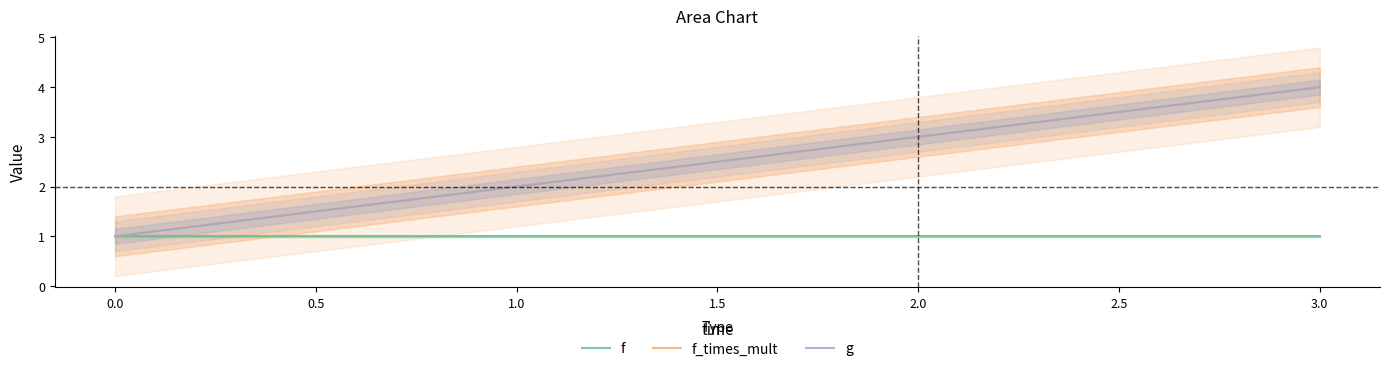

Is it true that f_times_mult equals 1.0 at 0.0?

True